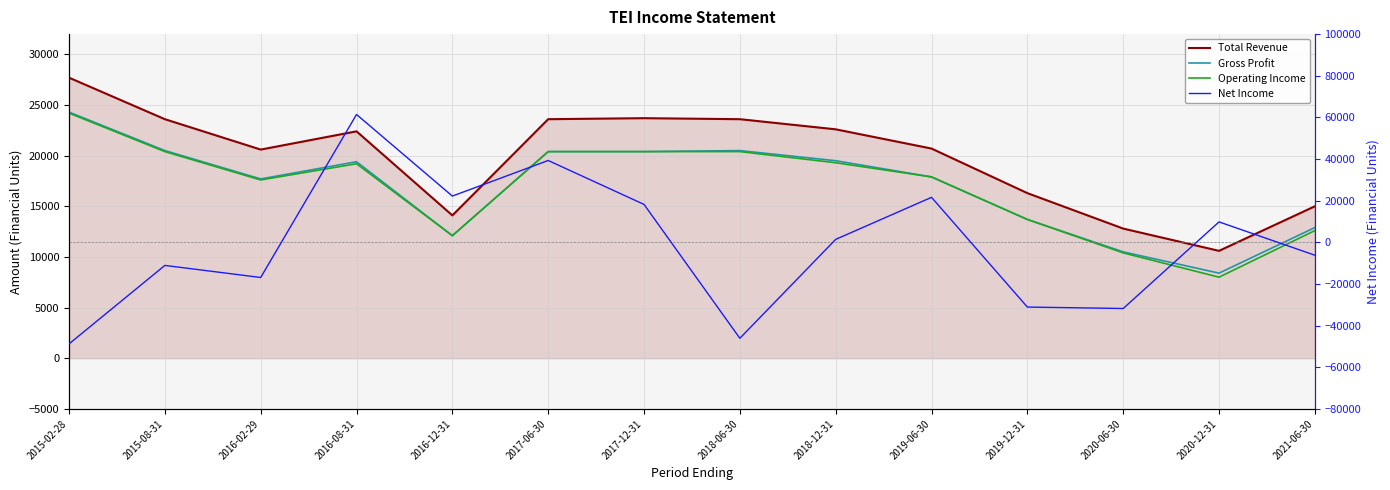

The value of Operating Income at 2020-06-30 is 10400. True or false?

True